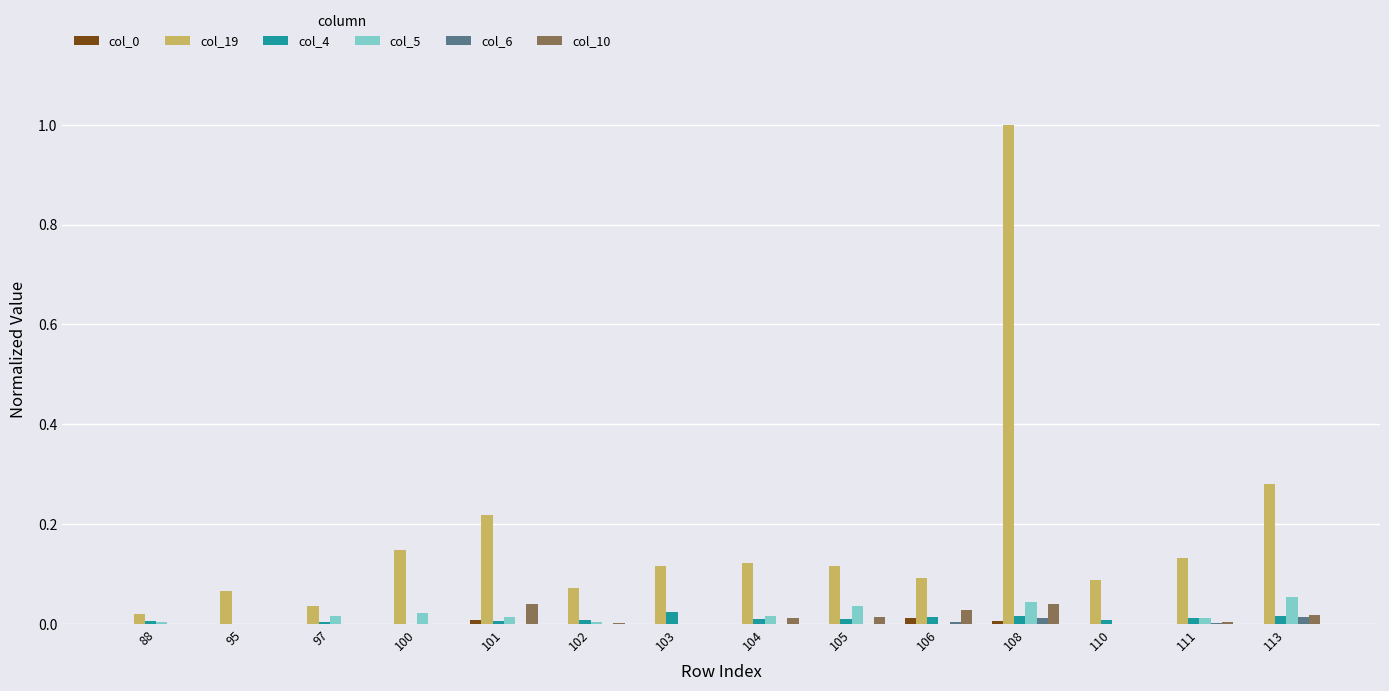

True or false: col_0 has a value of 0.0 at 88.

True